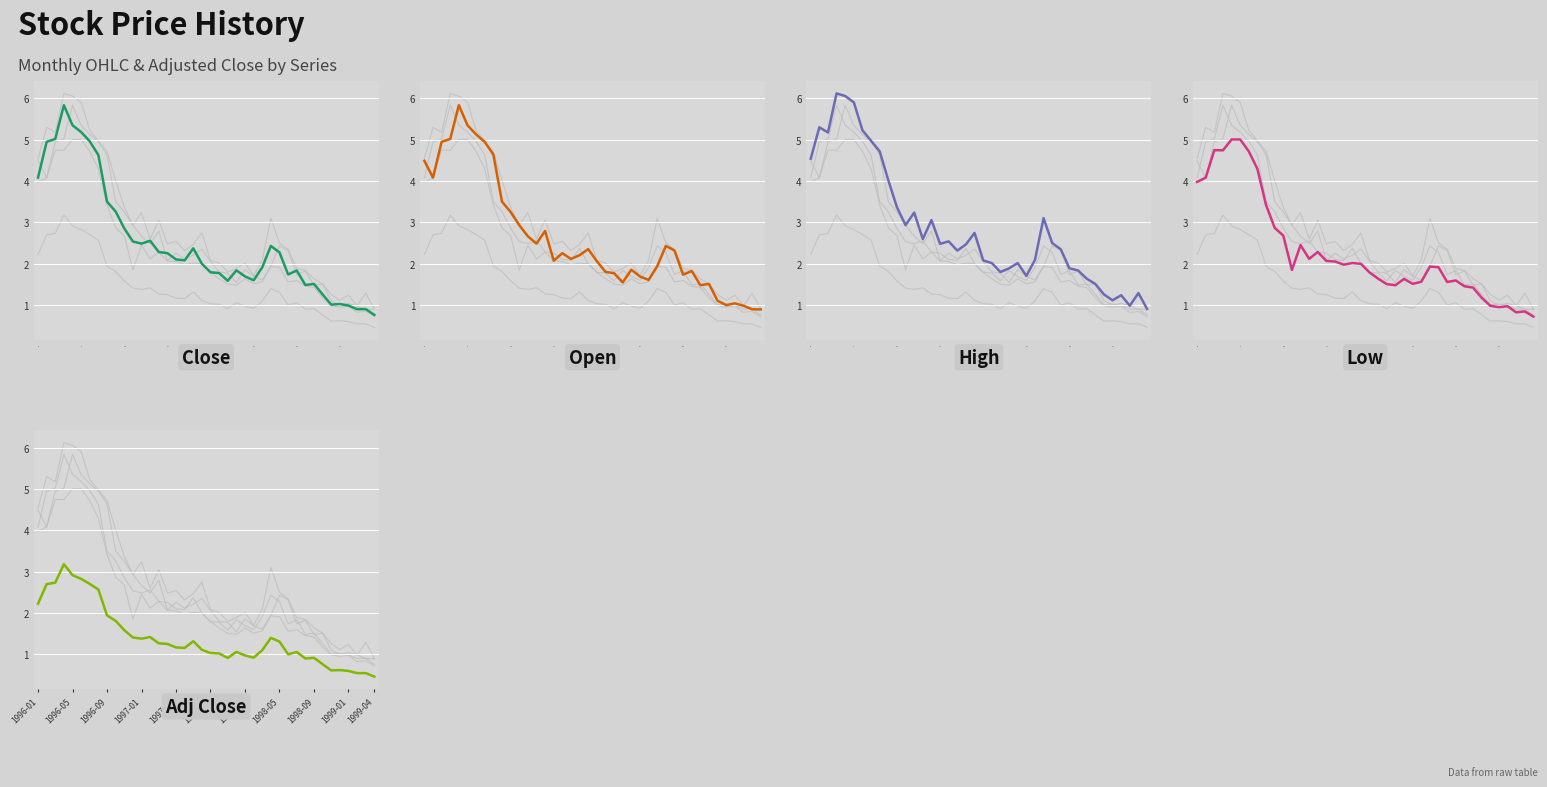

Is this an area chart (filled region under the line)?

No